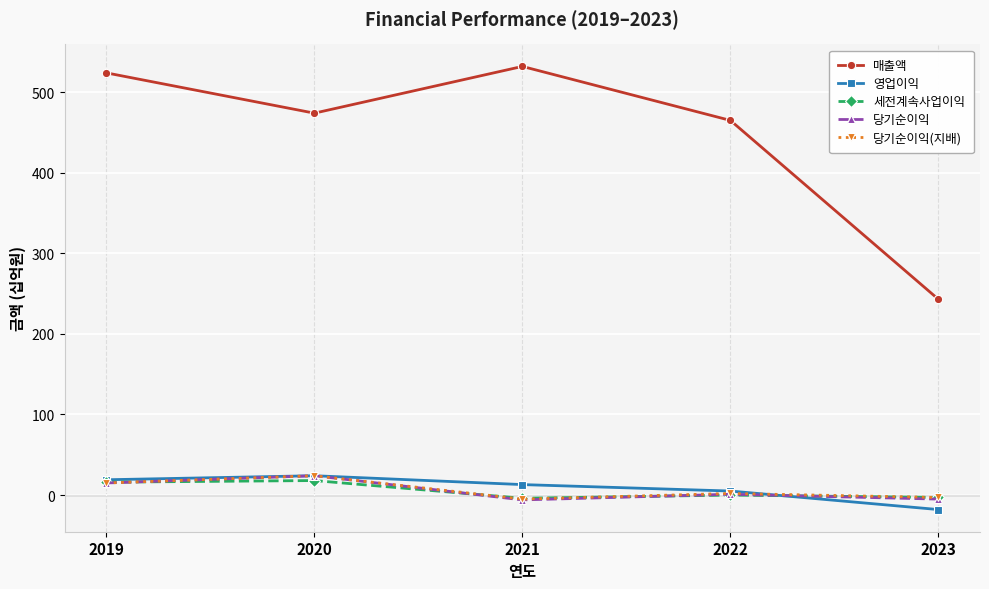

What is the difference between the maximum and minimum values in the 세전계속사업이익 series?

22